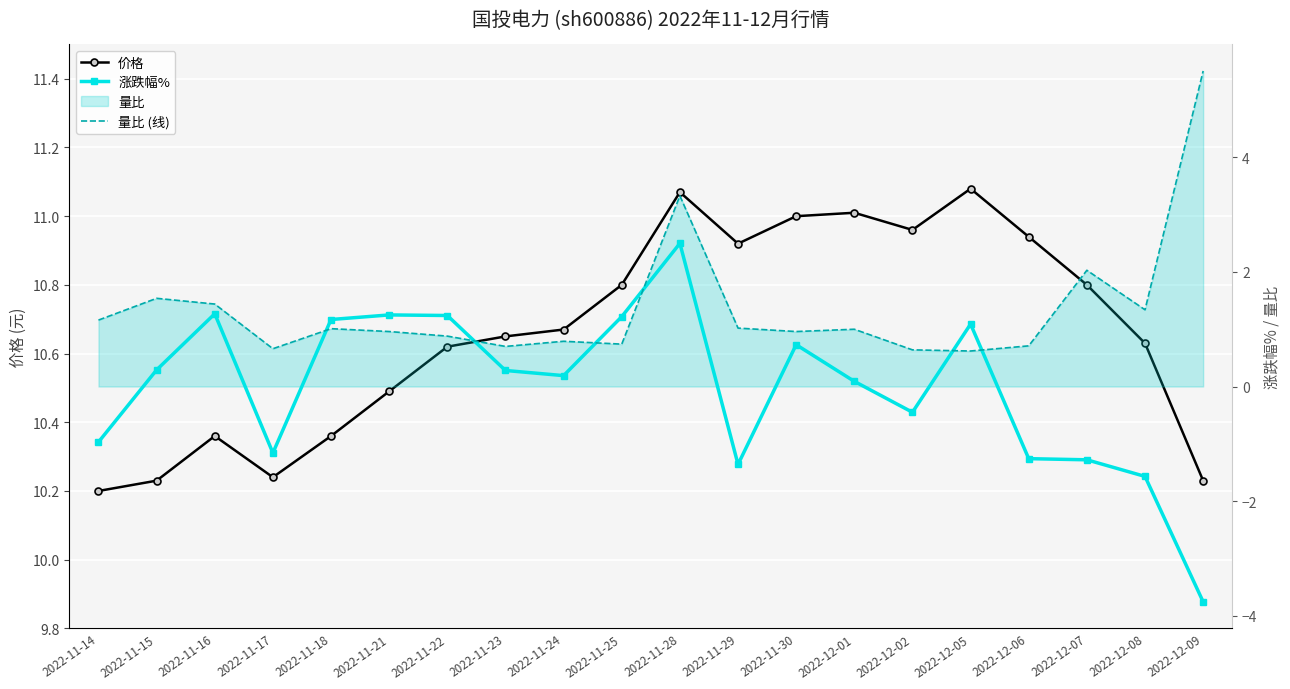

True or false: 价格 and 量比 (线) intersect in this chart.

False